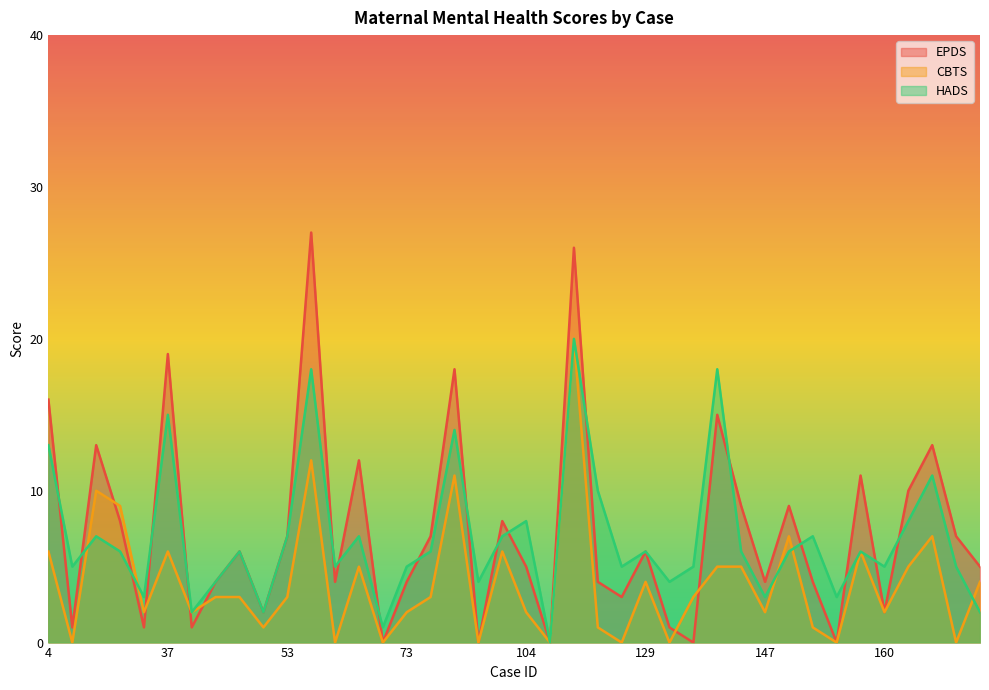

True or false: EPDS and HADS cross at least once.

True